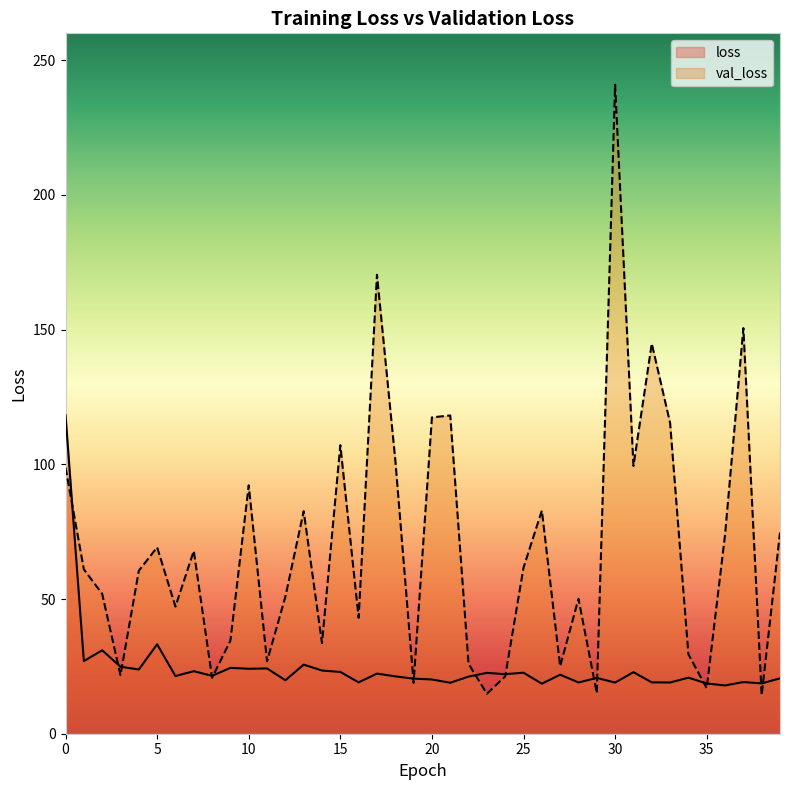

What are all the series names shown in the legend?

loss, val_loss